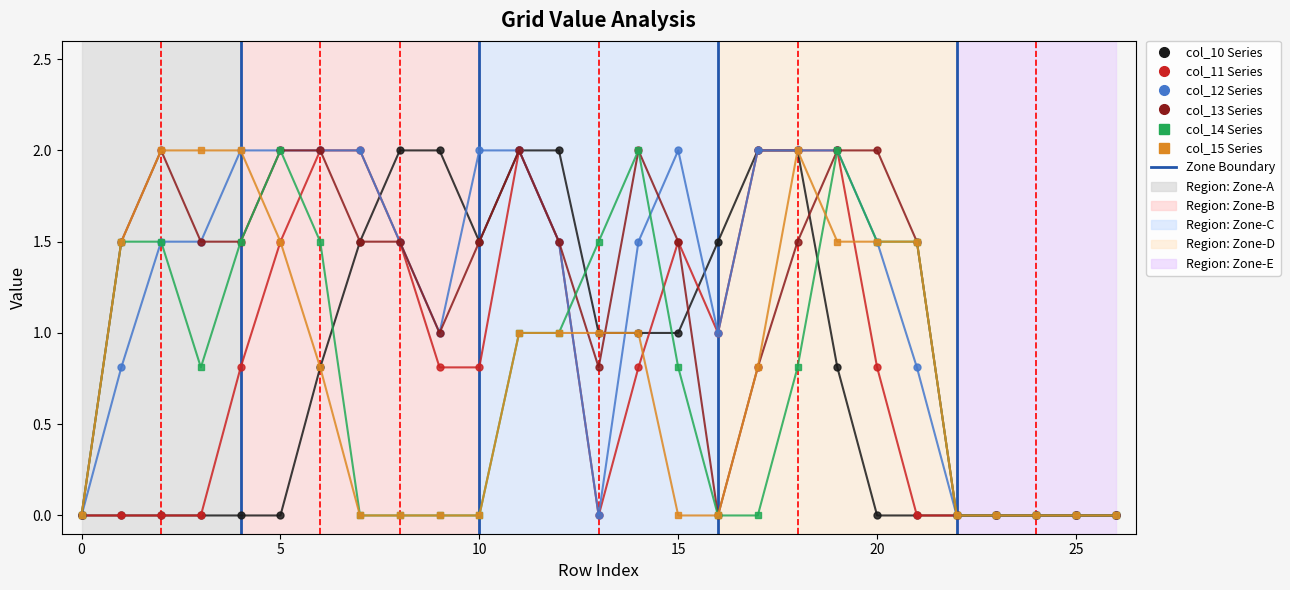

What is the difference between the maximum and second lowest values in the col_10 Series series?

2.0